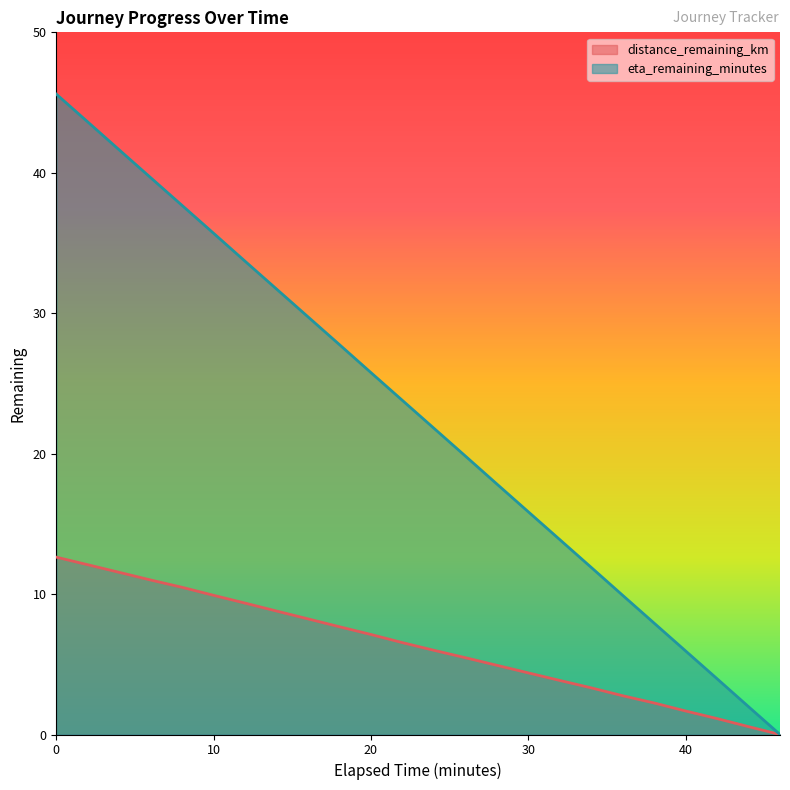

True or false: distance_remaining_km and eta_remaining_minutes cross at least once.

False